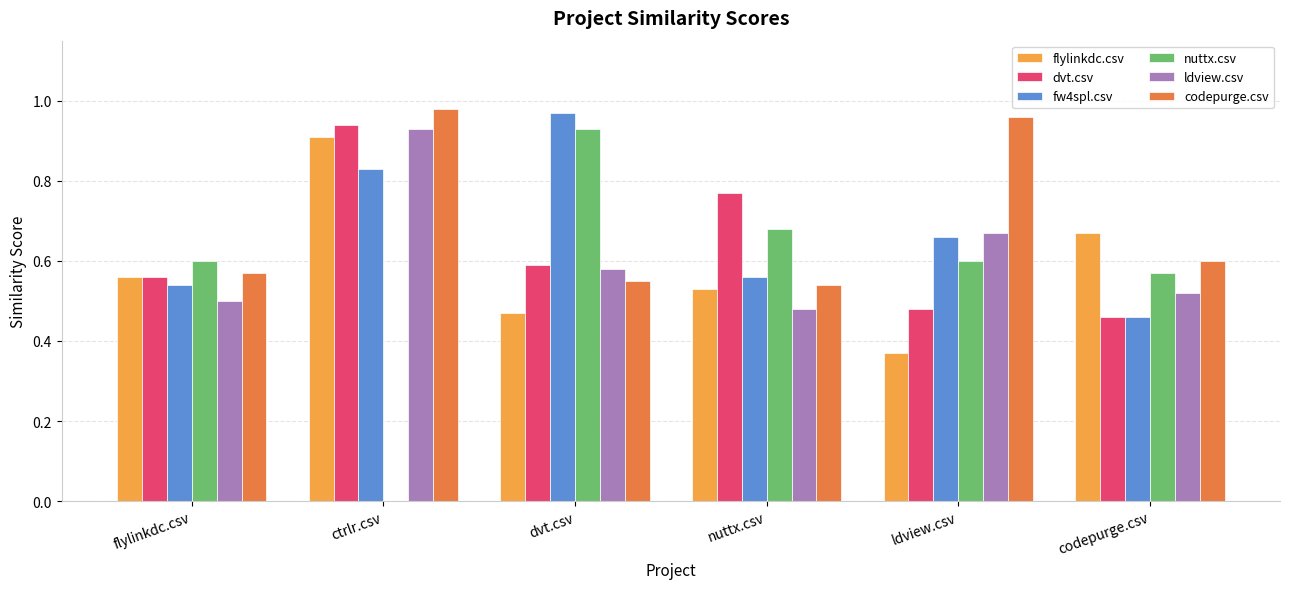

What is the spread (max minus min) of values at nuttx.csv?

0.3